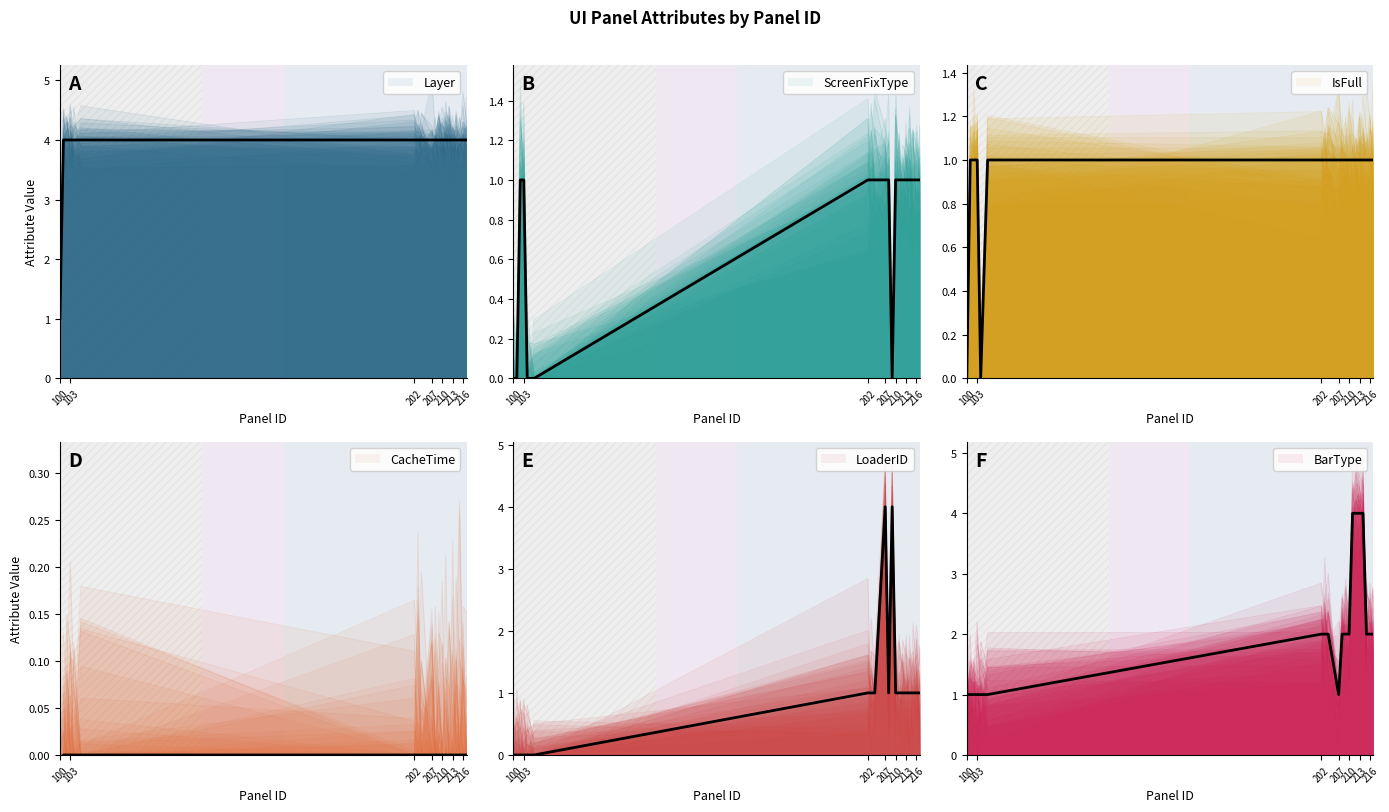

At which category is the sum across all series the highest?

207